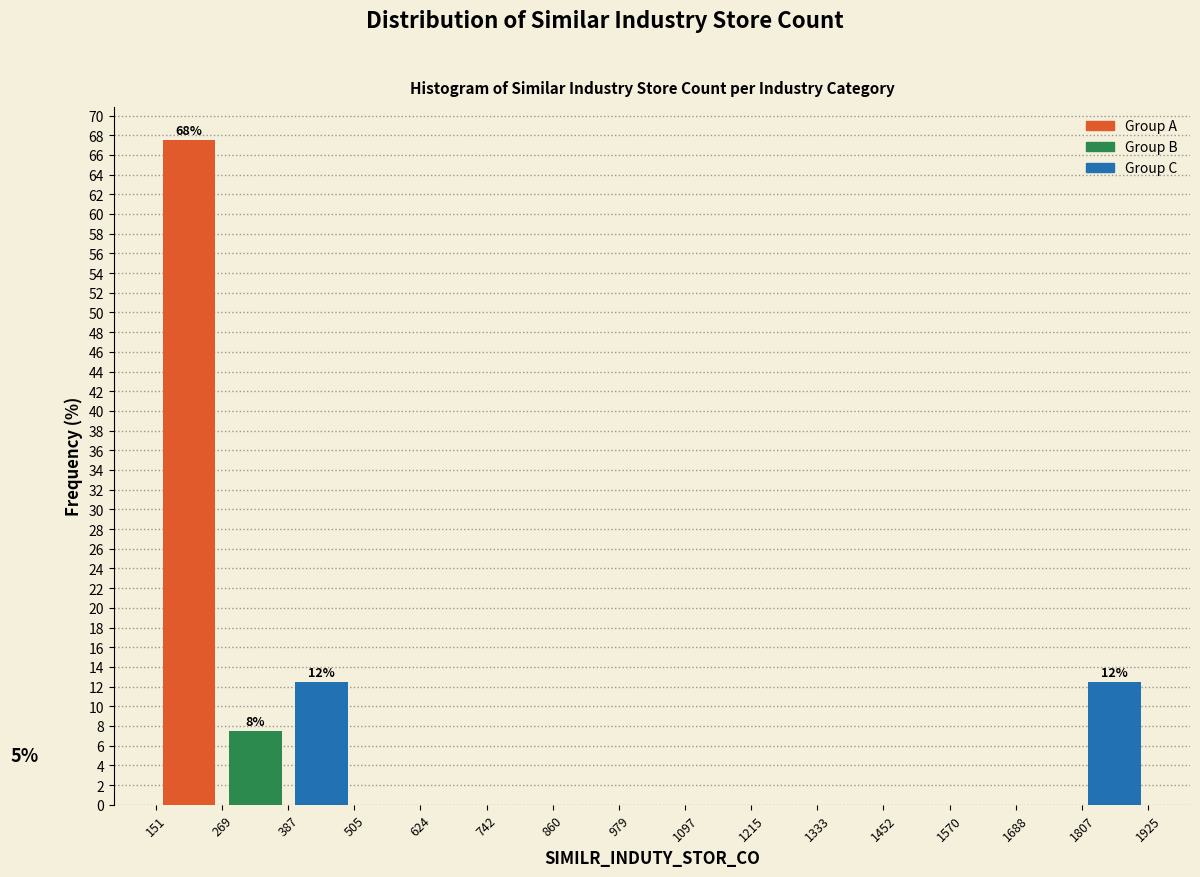

Which range on the x-axis has the tallest bar?

151 to 269